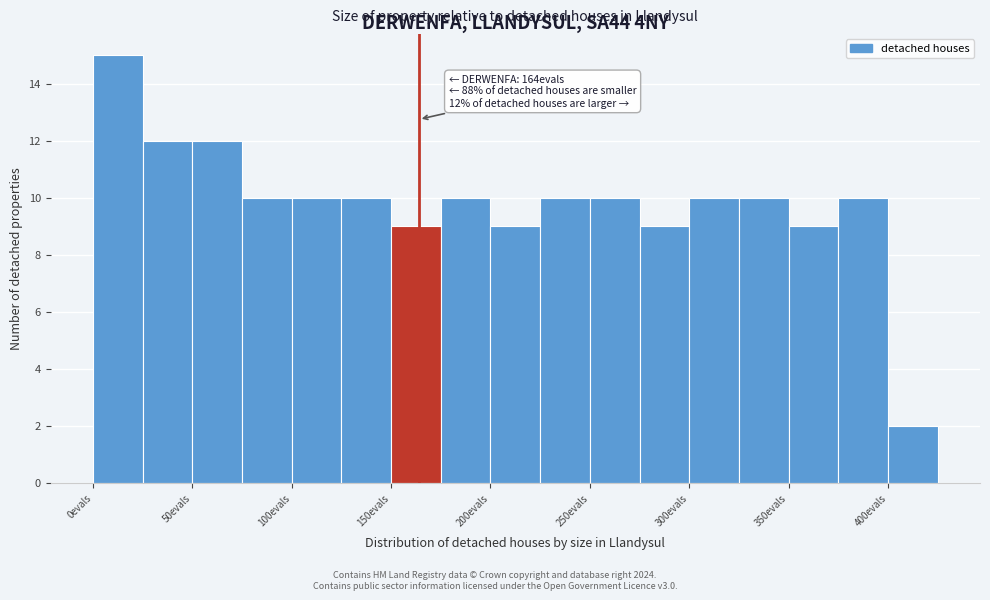

Which range on the x-axis has the tallest bar?

0 to 25